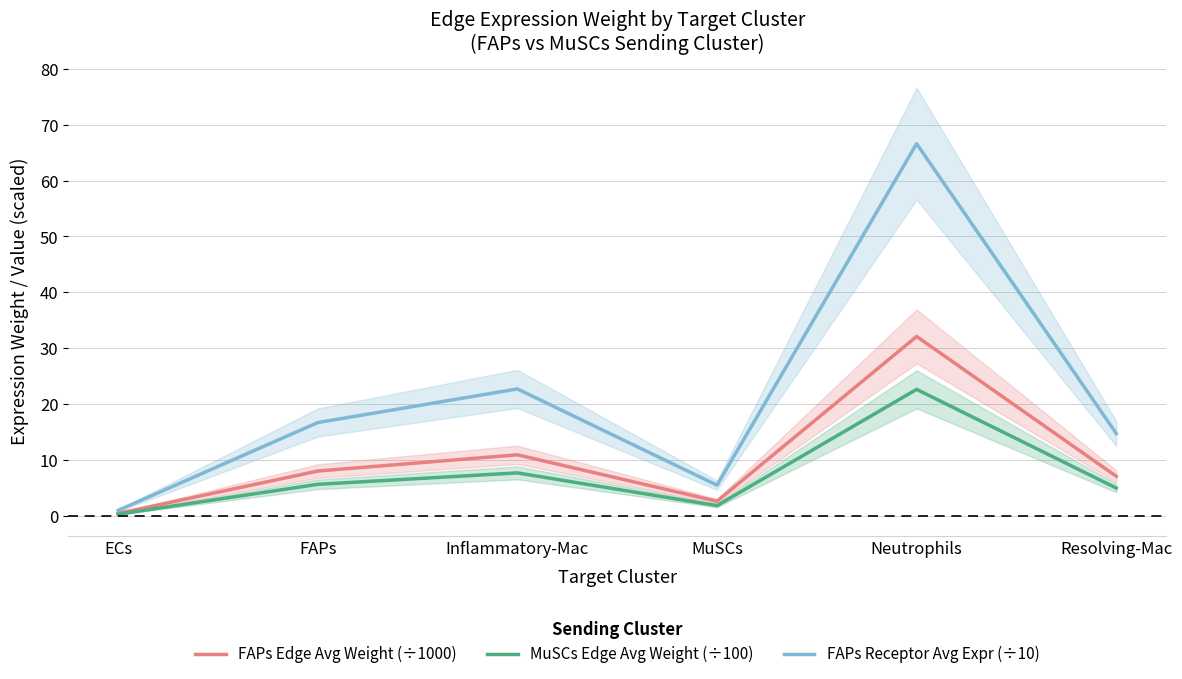

What is the maximum value shown in the chart?

66.6